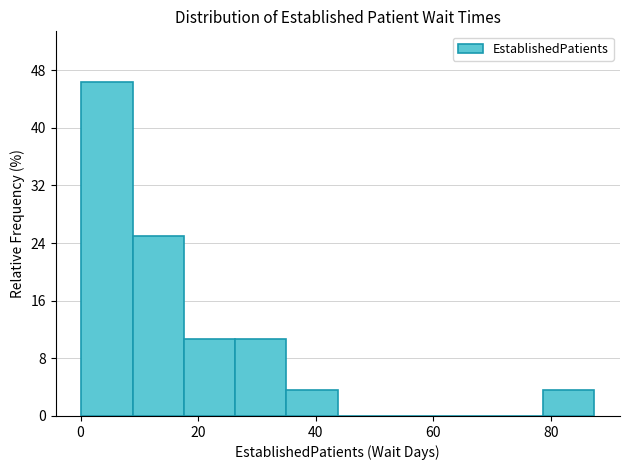

What is the height of the bar covering 26 to 36 on the x-axis? Neither the bar edges nor the heights are printed on the chart, so give them approximately, as read against the axes.

11